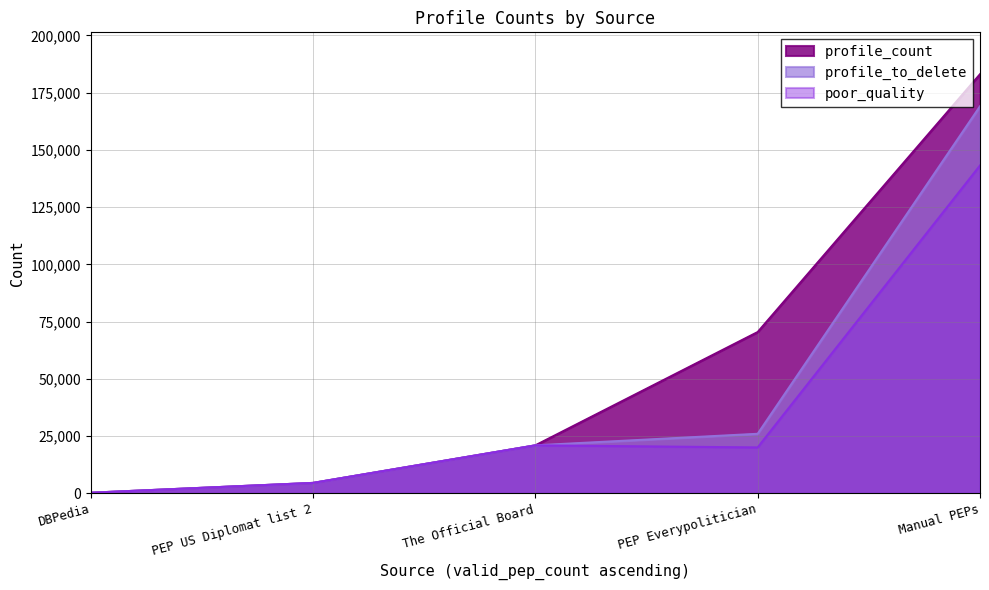

At how many categories does at least one series exceed 153504?

1